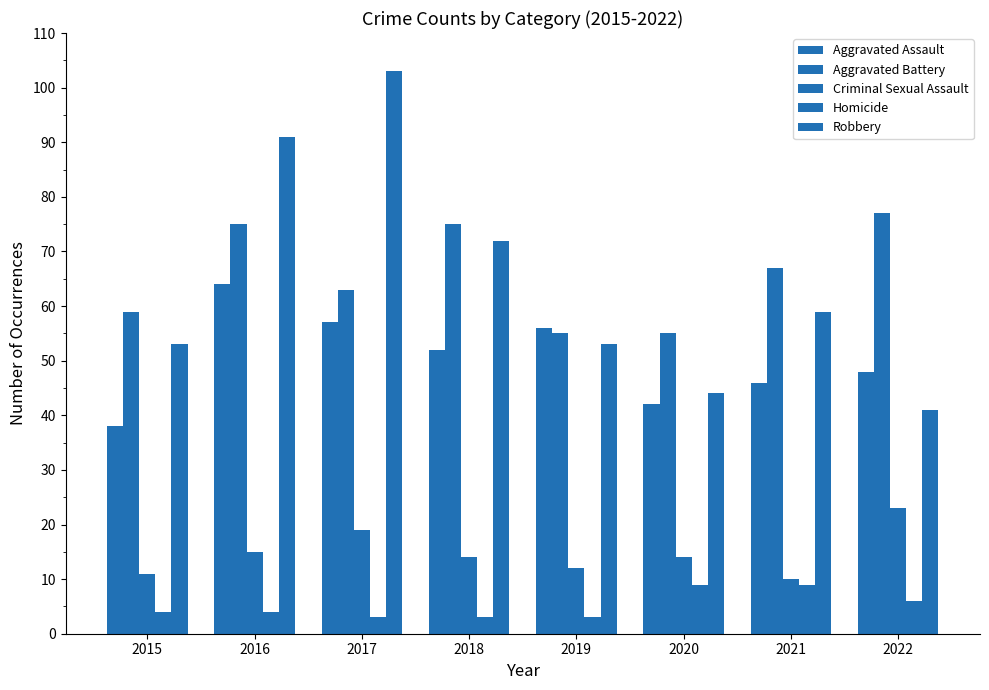

Between 2016 and 2022, which series saw the biggest shift?

Robbery